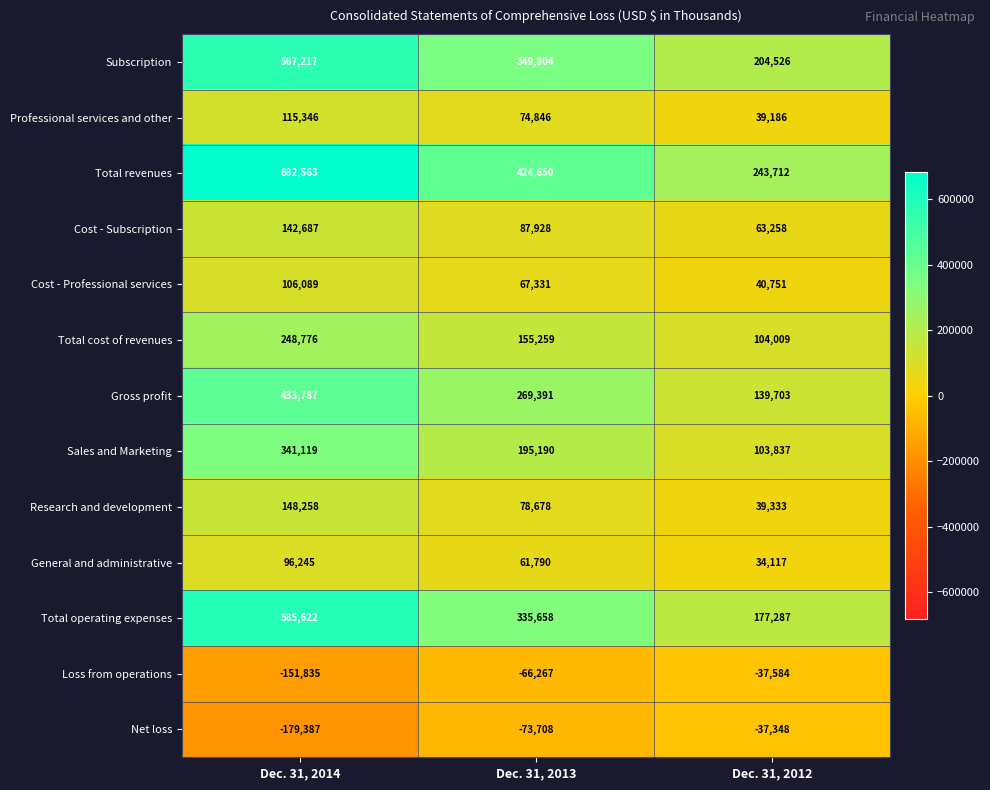

At which category is the sum across all series the highest?

Dec. 31, 2014